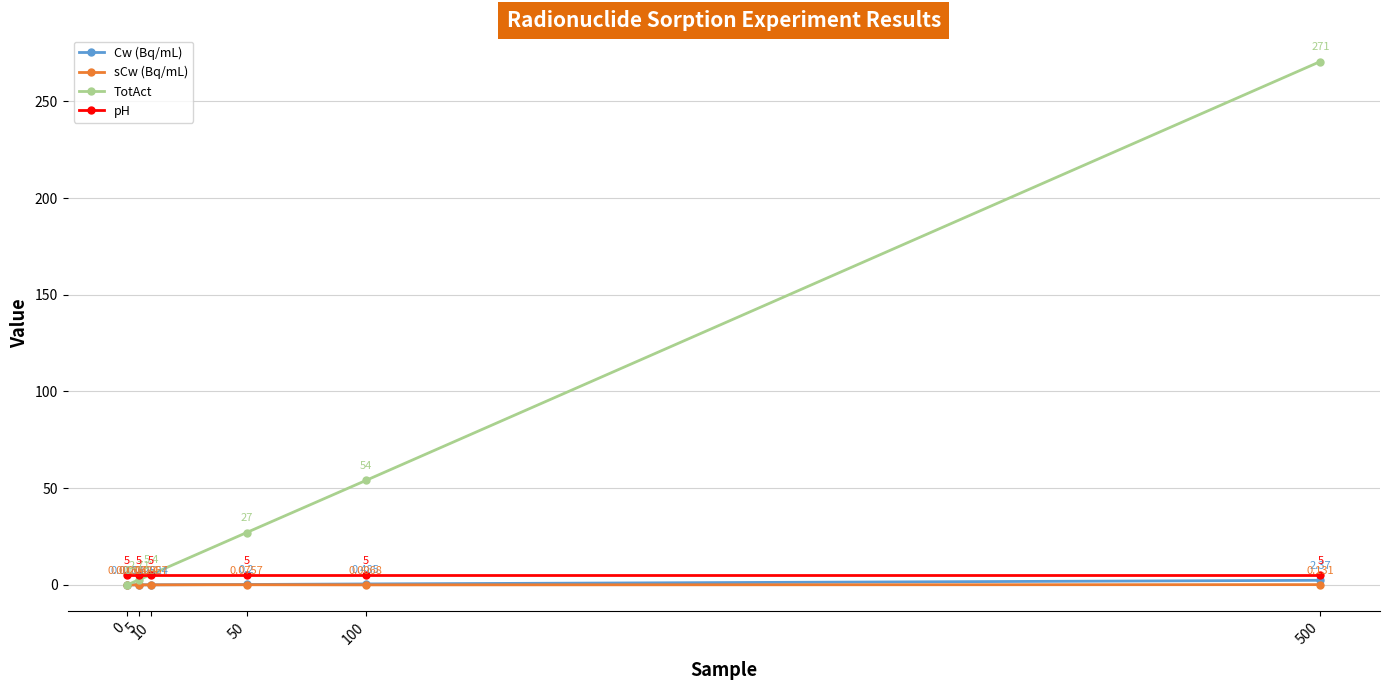

Which series has the largest range (max minus min)?

TotAct